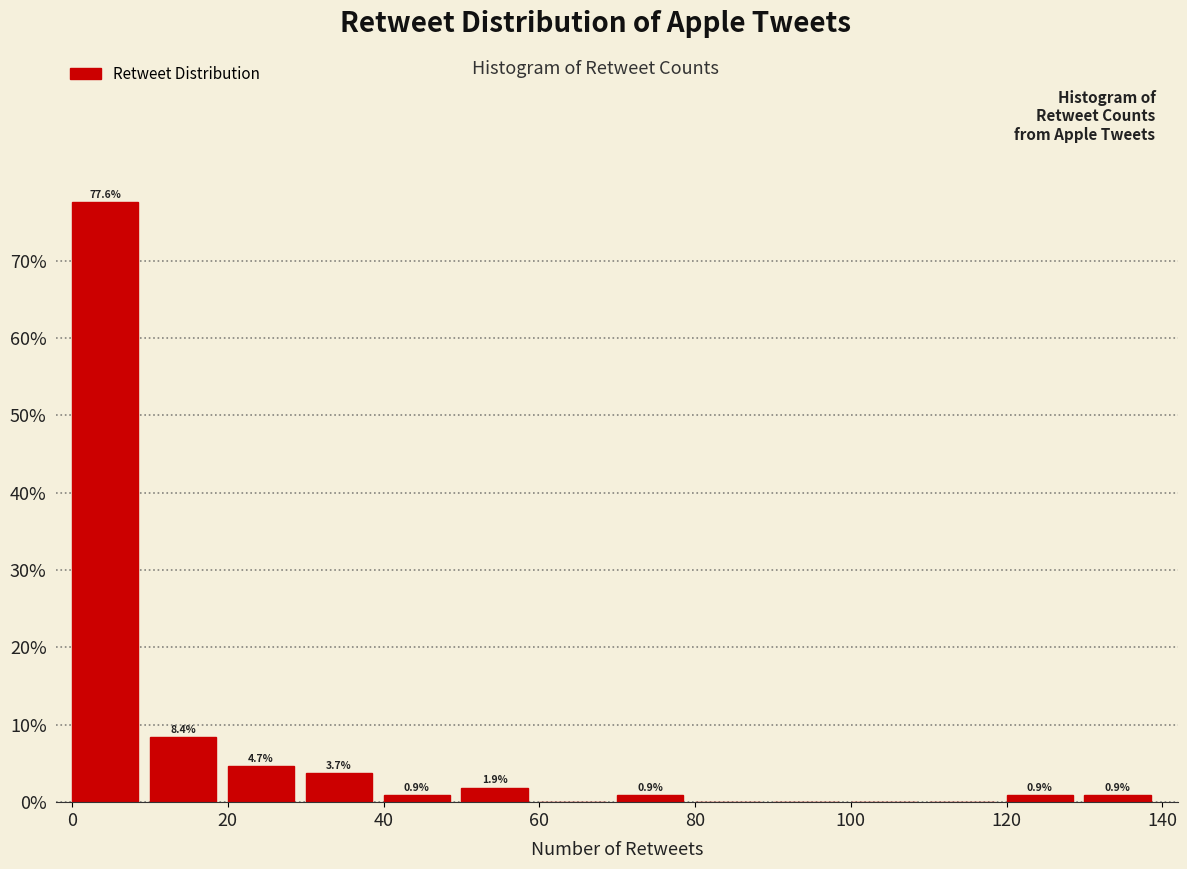

Over which range of the x-axis is the bar tallest?

0 to 10